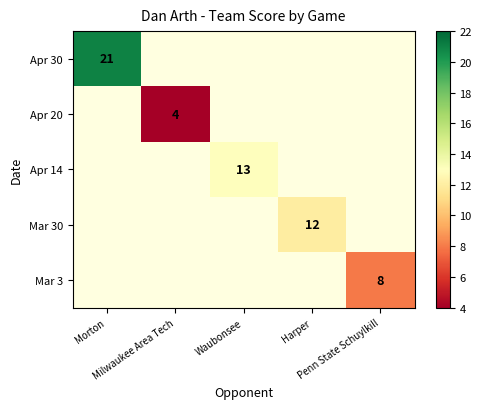

Is it true that Apr 14 equals 13.0 at Waubonsee?

True